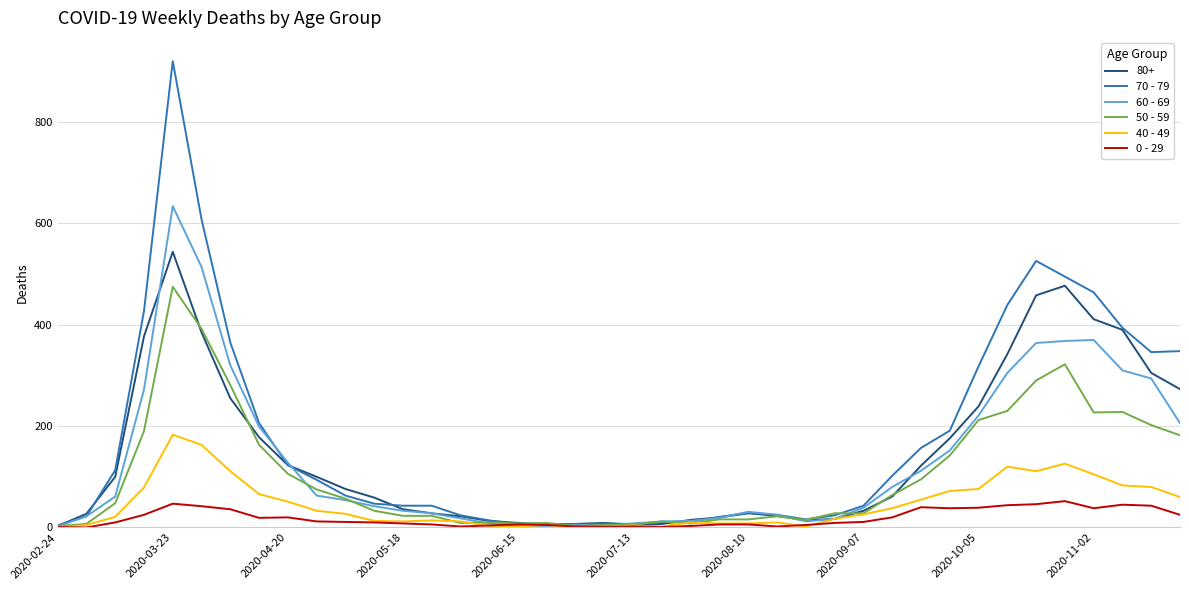

What is the minimum value for 50 - 59?

3